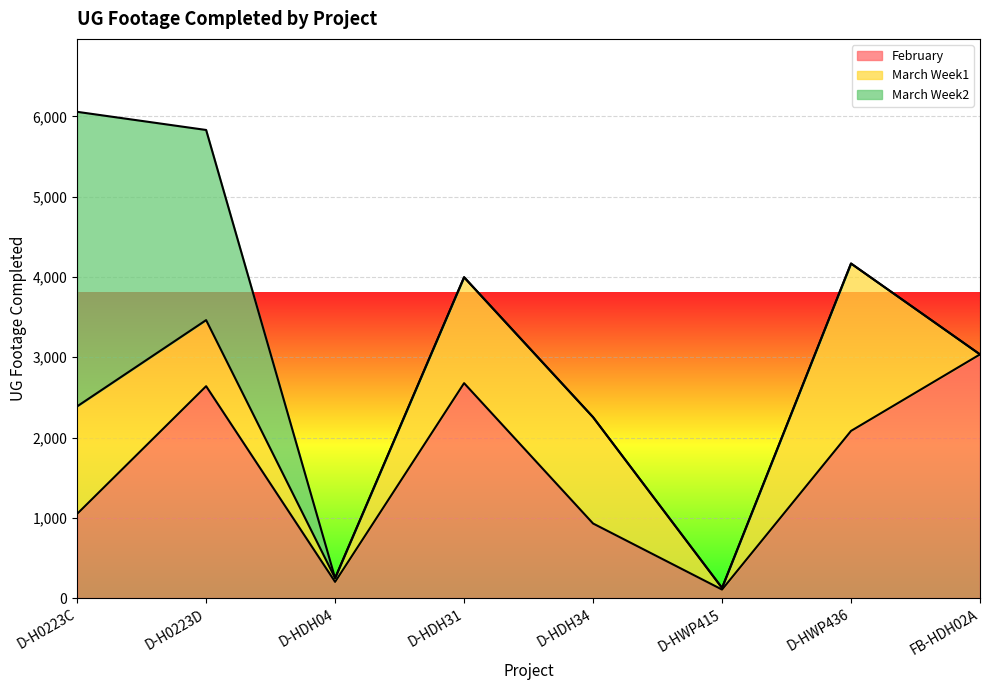

Reading left to right, what are all the values shown in this chart?

February: D-H0223C=1049	D-H0223D=2639	D-HDH04=202	D-HDH31=2677	D-HDH34=929	D-HWP415=106	D-HWP436=2082	FB-HDH02A=3035
March Week1: D-H0223C=1339	D-H0223D=823	D-HDH04=47	D-HDH31=1319	D-HDH34=1324	D-HWP415=21	D-HWP436=2085	FB-HDH02A=0
March Week2: D-H0223C=3668	D-H0223D=2368	D-HDH04=0	D-HDH31=0	D-HDH34=0	D-HWP415=0	D-HWP436=0	FB-HDH02A=0